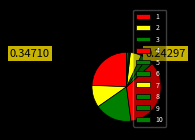

Do 8 and 5 together represent more than half of the pie?

No